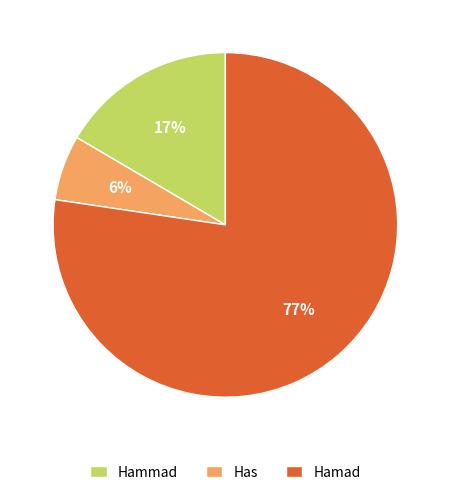

Approximately how many times larger is the value at Has compared to Hammad?

0.4